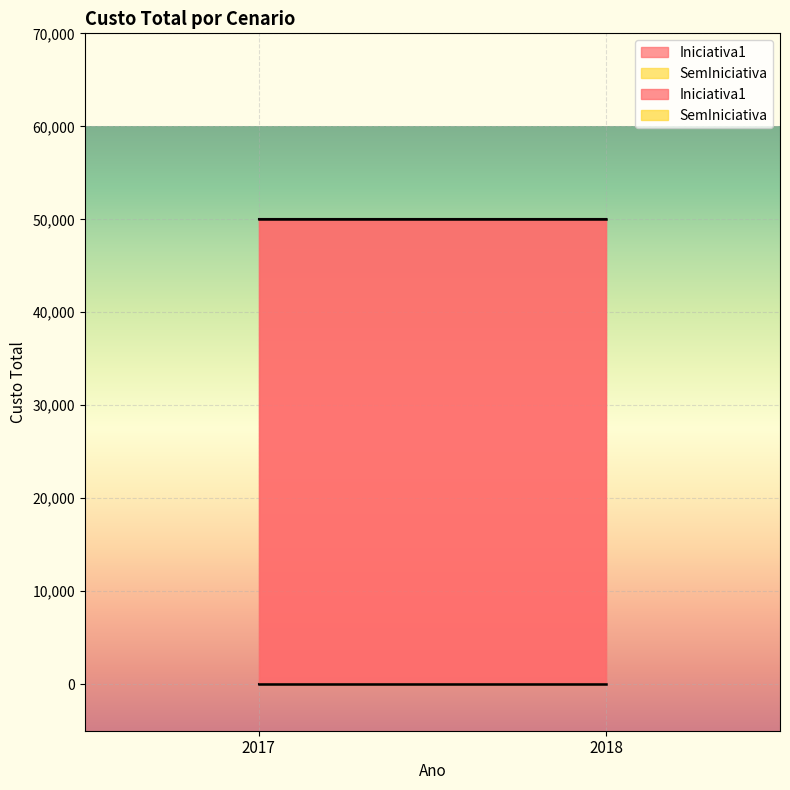

What is the sum of all Iniciativa1 values?

100000